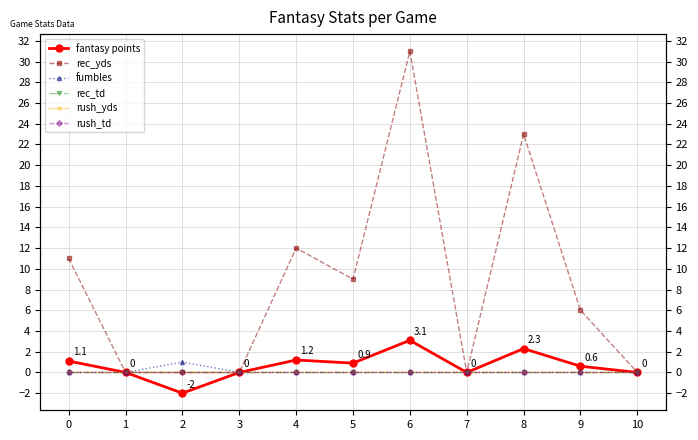

What is the highest value of the rec_yds series?

31.0